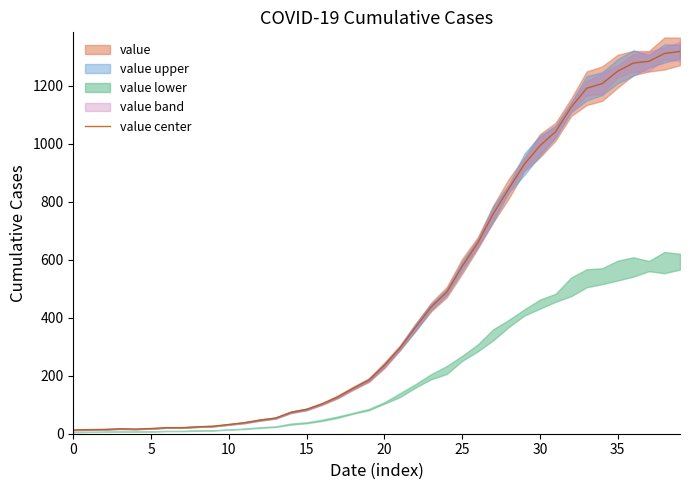

What is the label of the 20th point from the right?

20